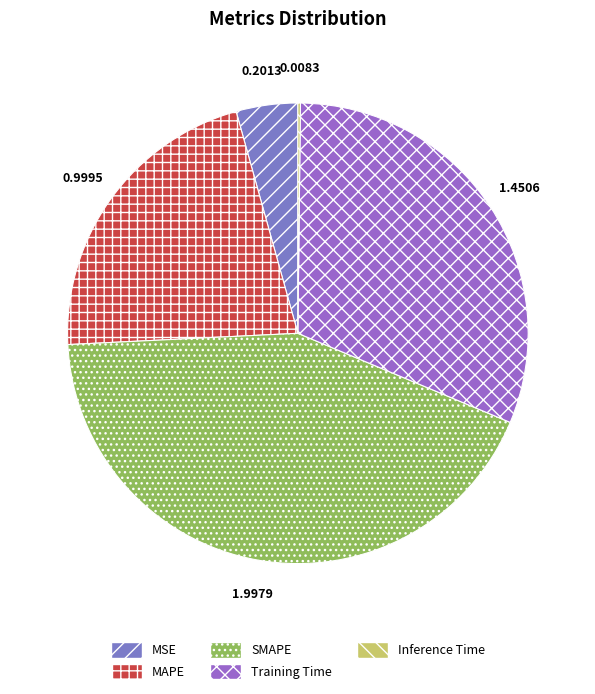

What is the largest slice in the pie chart?

SMAPE